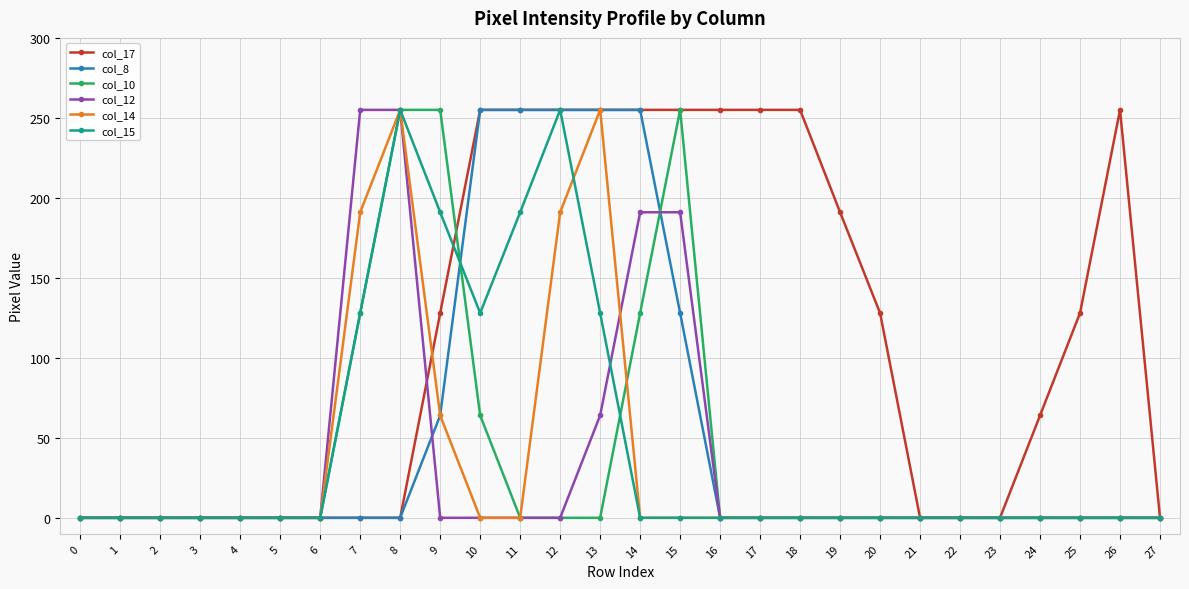

What is the spread (max minus min) of values at 17?

255